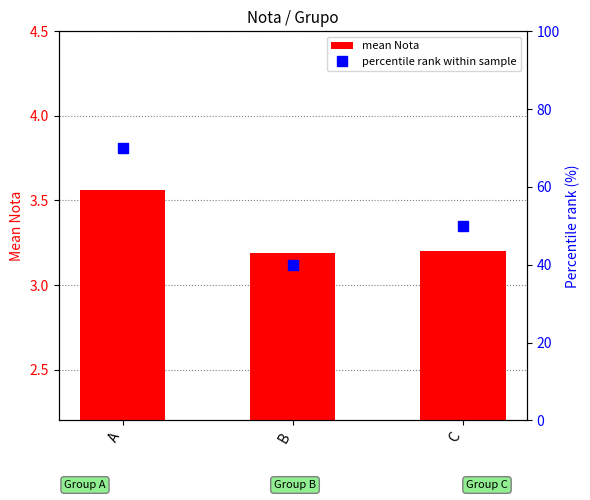

The value of mean Nota at C is 3.2. True or false?

True